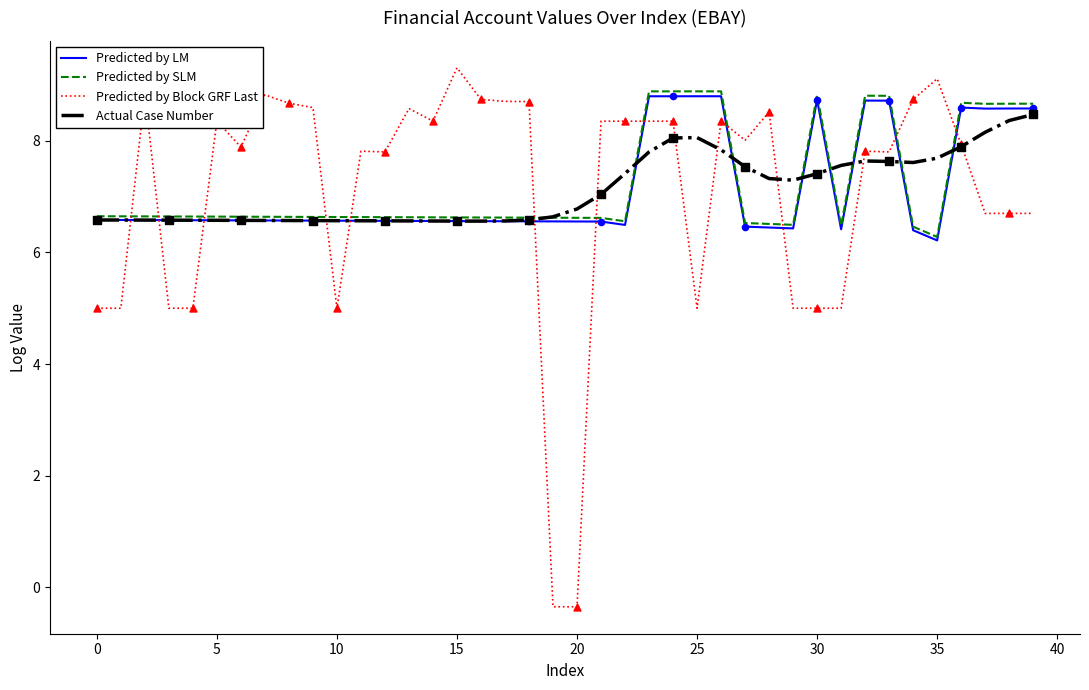

How many intersections are there between Predicted by LM and Predicted by Block GRF Last?

12